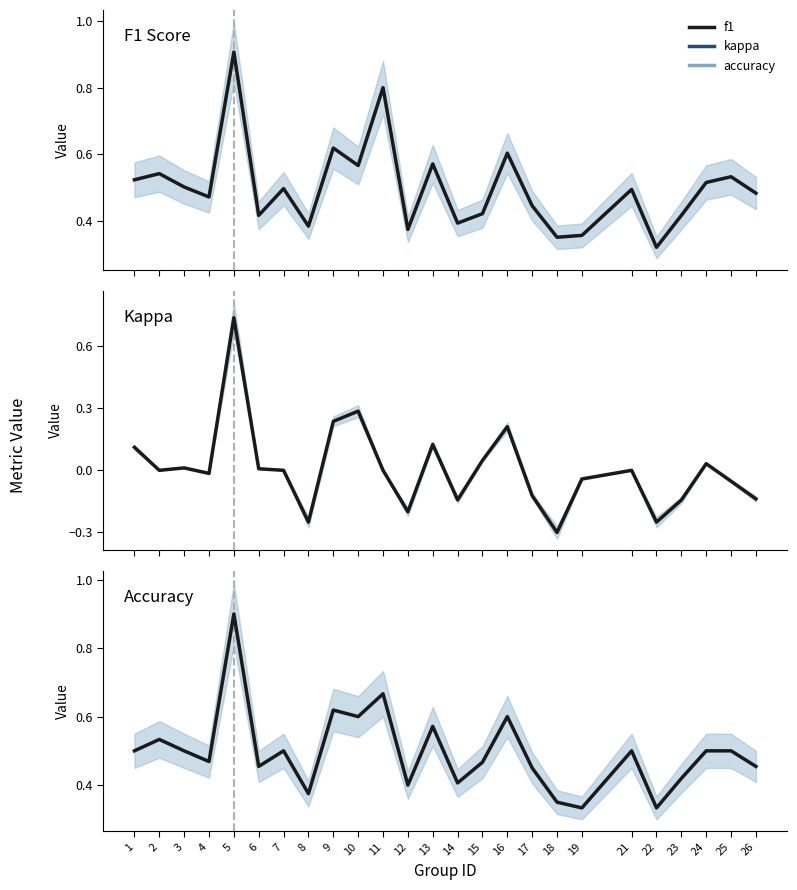

How many lines are shown in the chart?

3